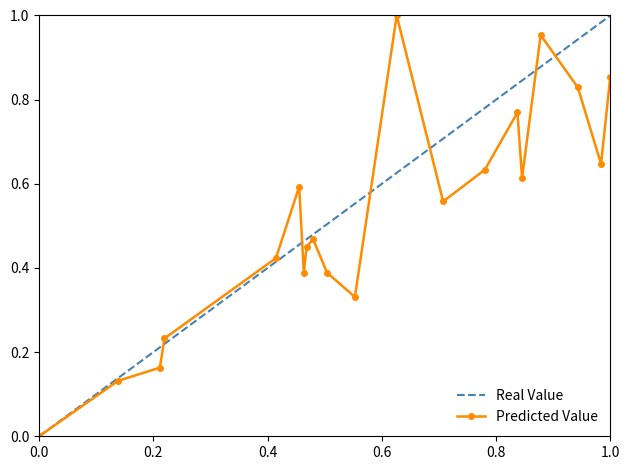

True or false: Predicted Value has more than 2 interior local peaks.

True